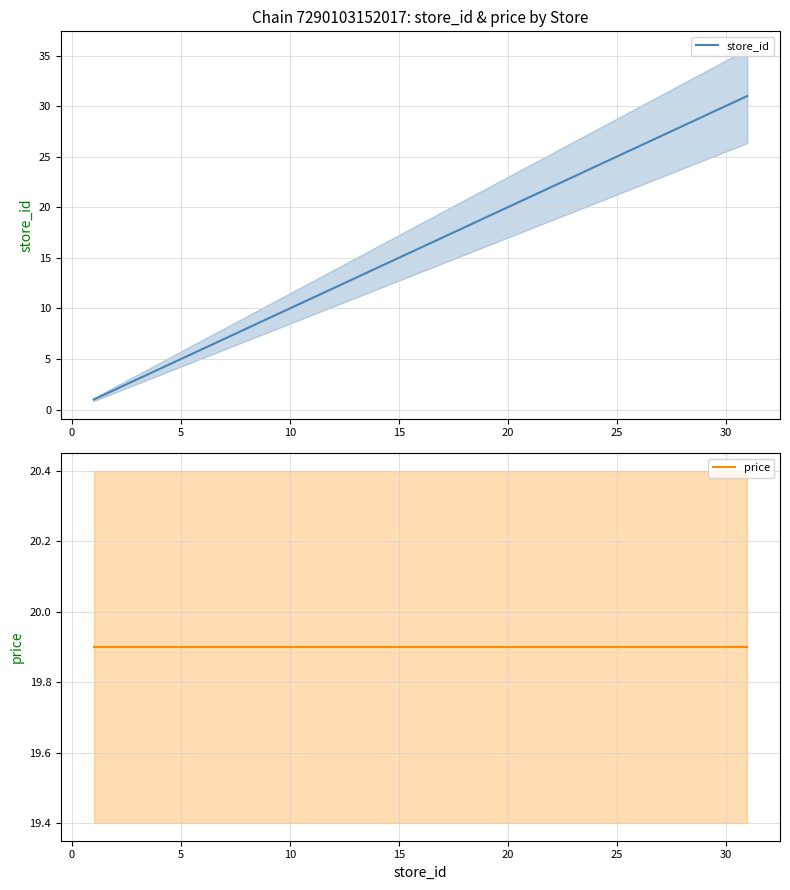

What are all the series names shown in the legend?

store_id, price